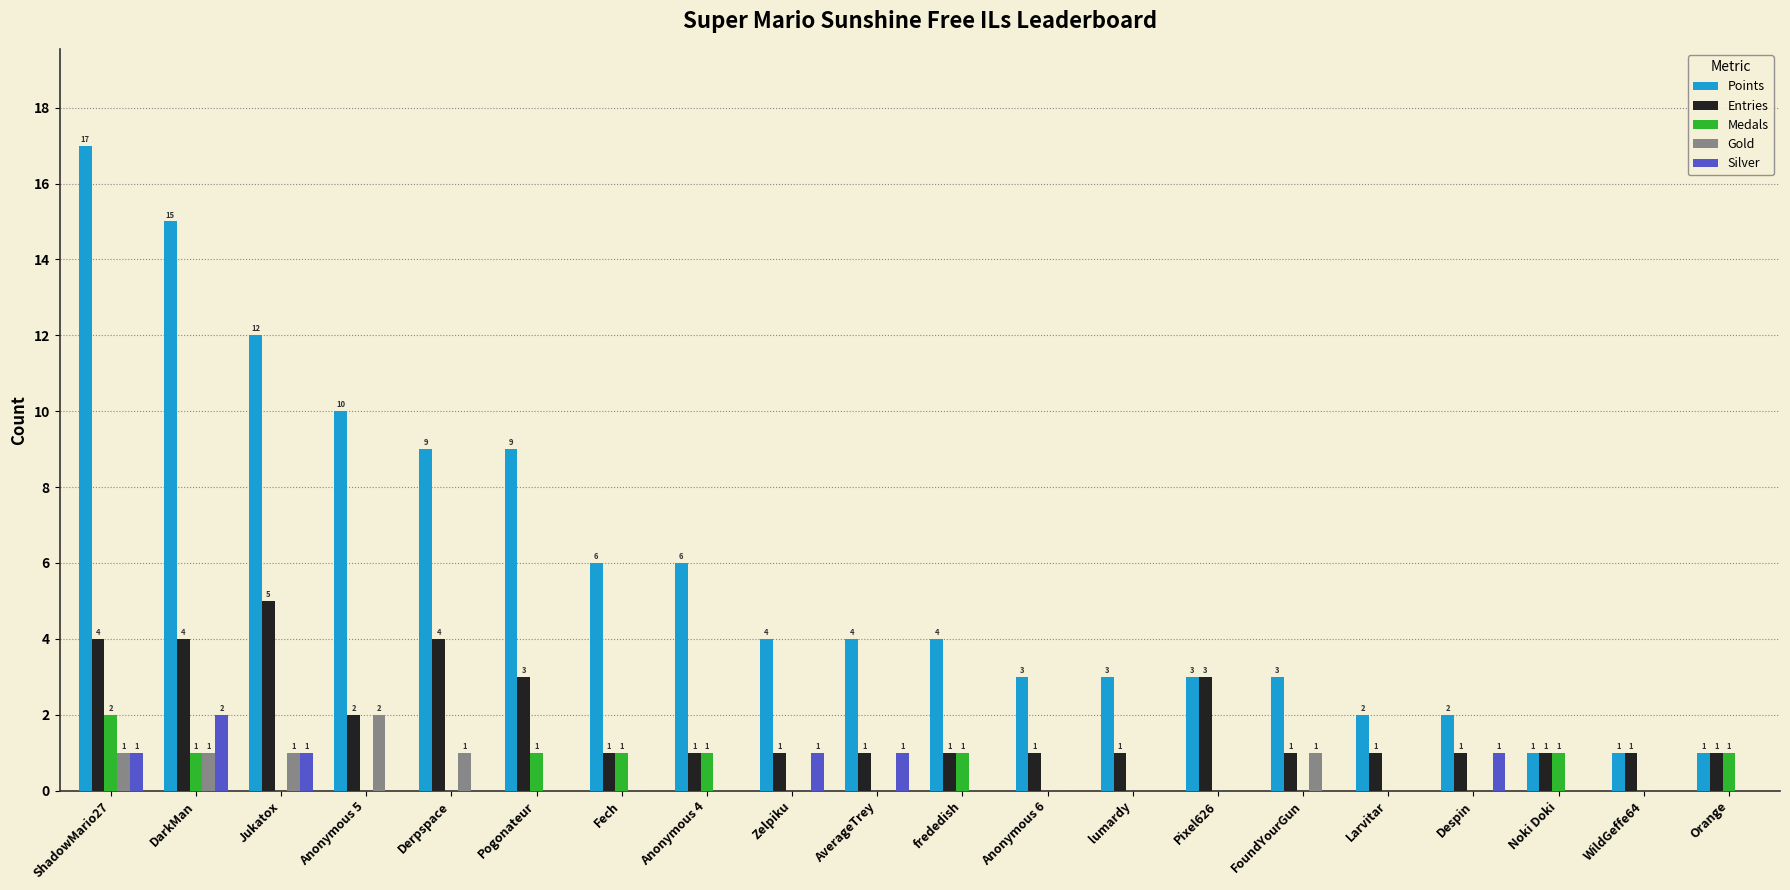

Is it true that Gold equals 1 at ShadowMario27?

True